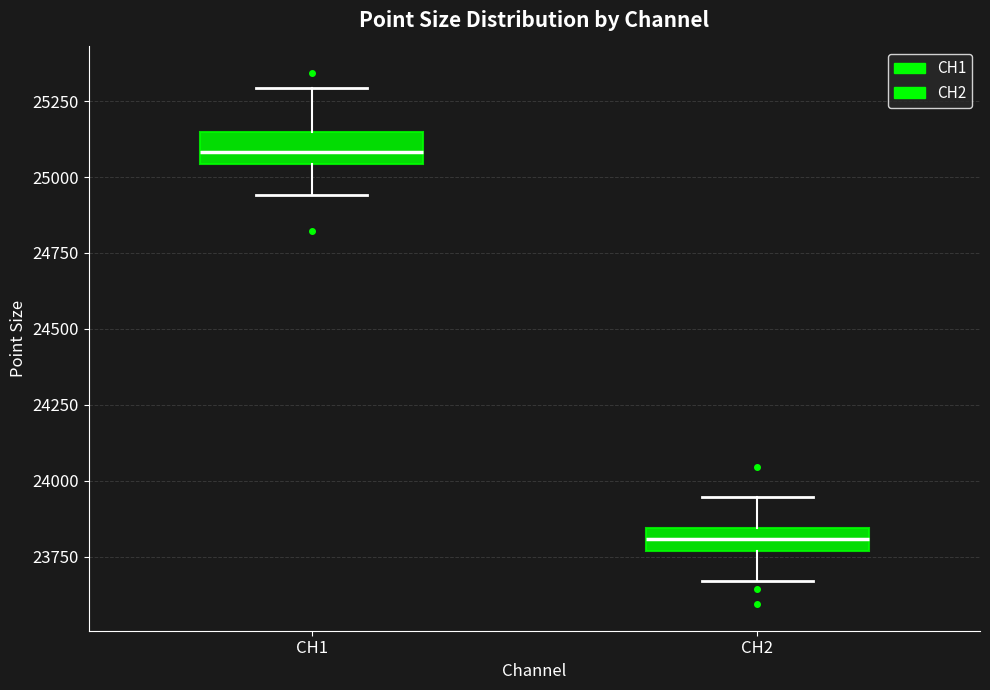

Reading left to right, read every box against the y-axis: the position of its median line, the range the box covers, and the ends of its whiskers. The values are not printed on the chart, so give them approximately, as read against the axis.

CH1: median 25100, box 25050 to 25150, whiskers 24950 to 25300
CH2: median 23800, box 23750 to 23850, whiskers 23650 to 23950